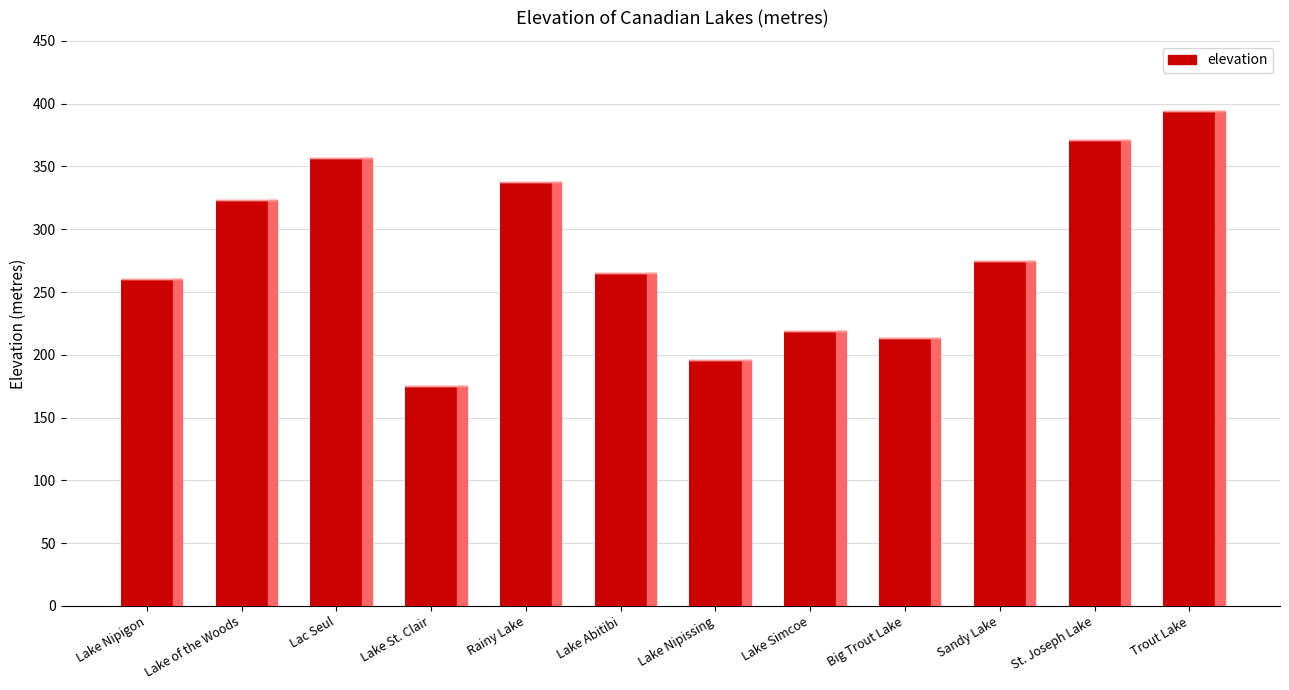

What is the smallest value displayed?

175